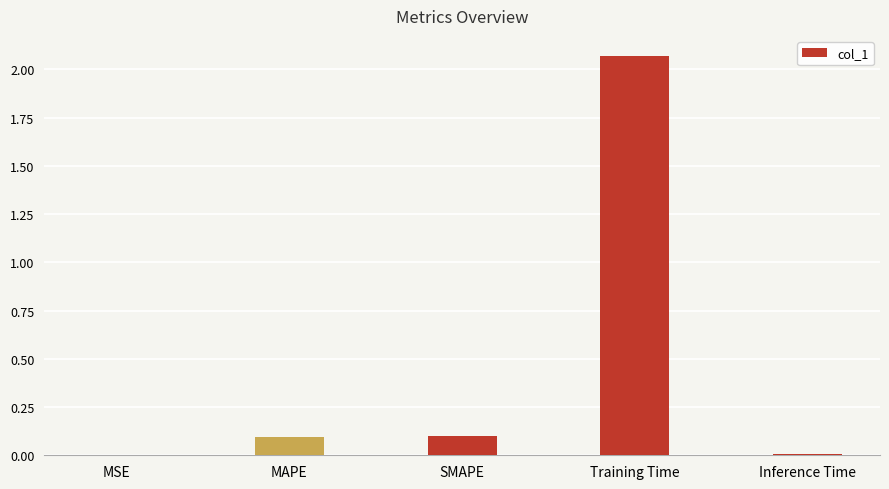

What is the change in value from SMAPE to Training Time?

+2.0